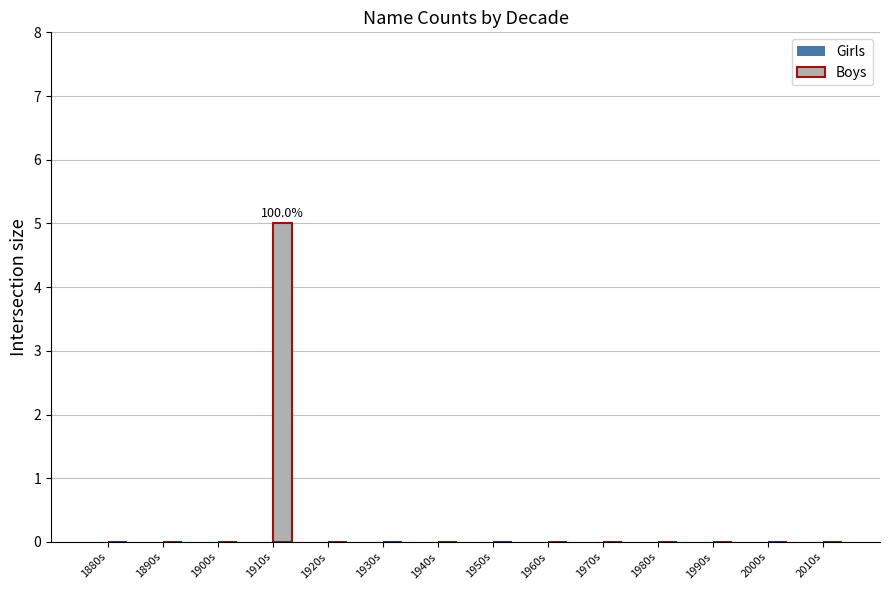

What is the greatest value displayed?

5